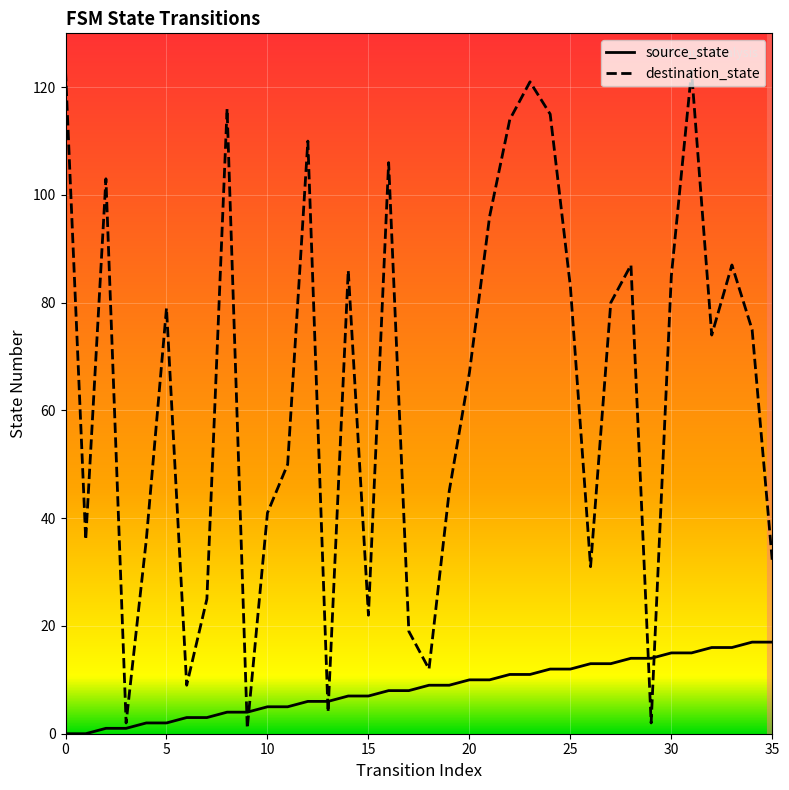

Which series has the widest spread of values?

destination_state